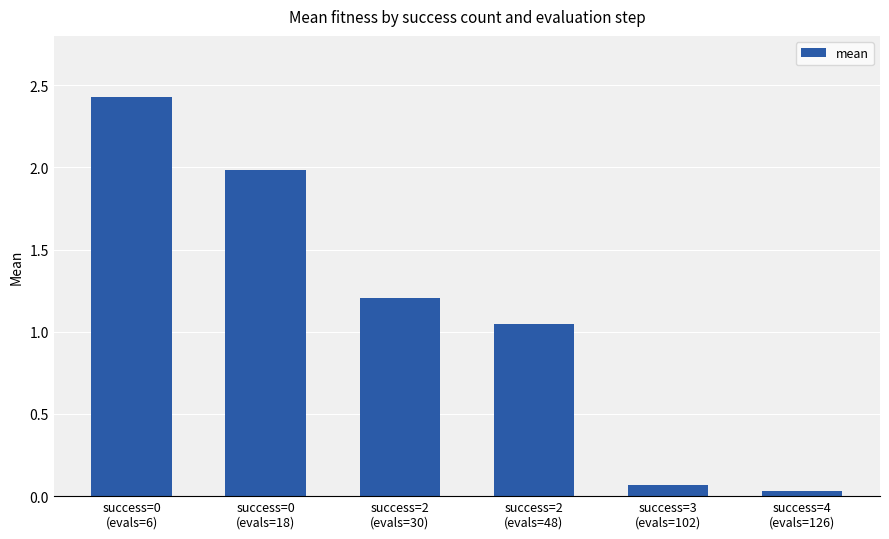

What is the average value?

1.1